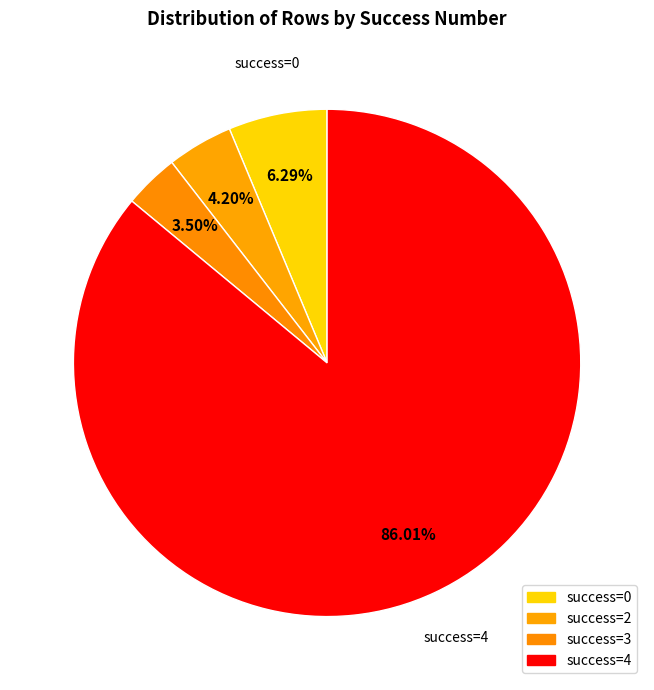

Count the number of slices in the pie.

4